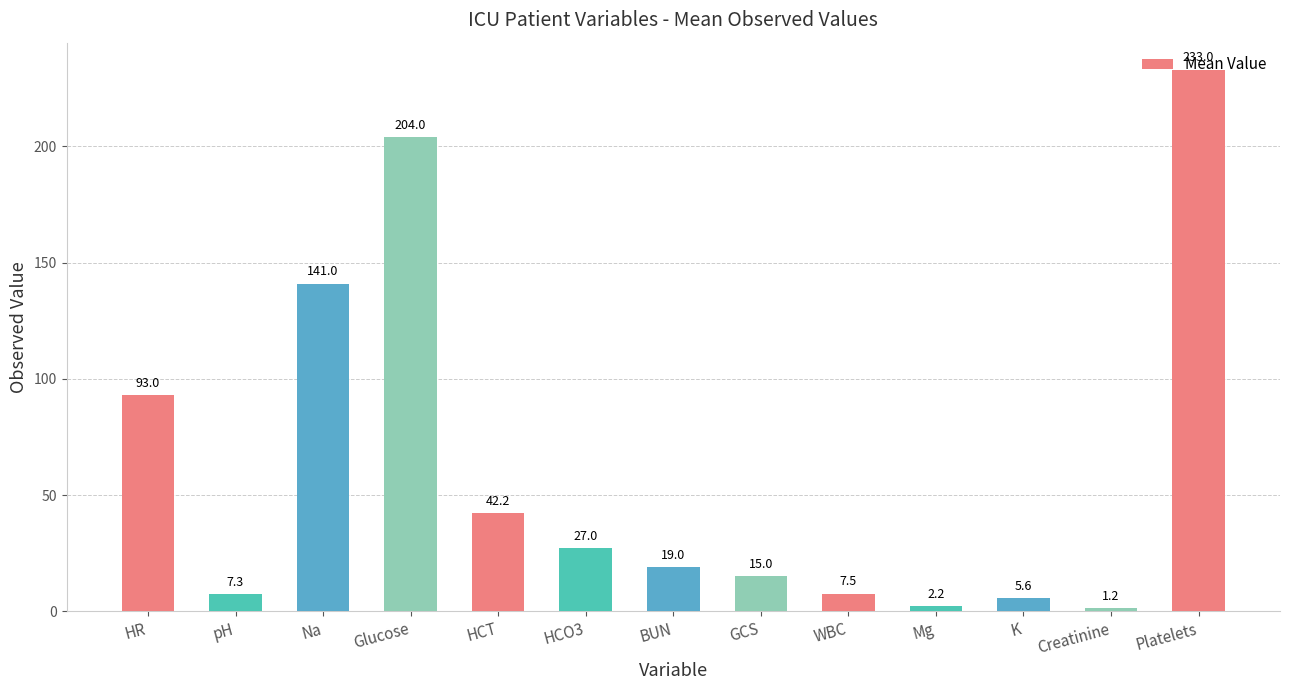

What is the change in value from GCS to K?

-9.4